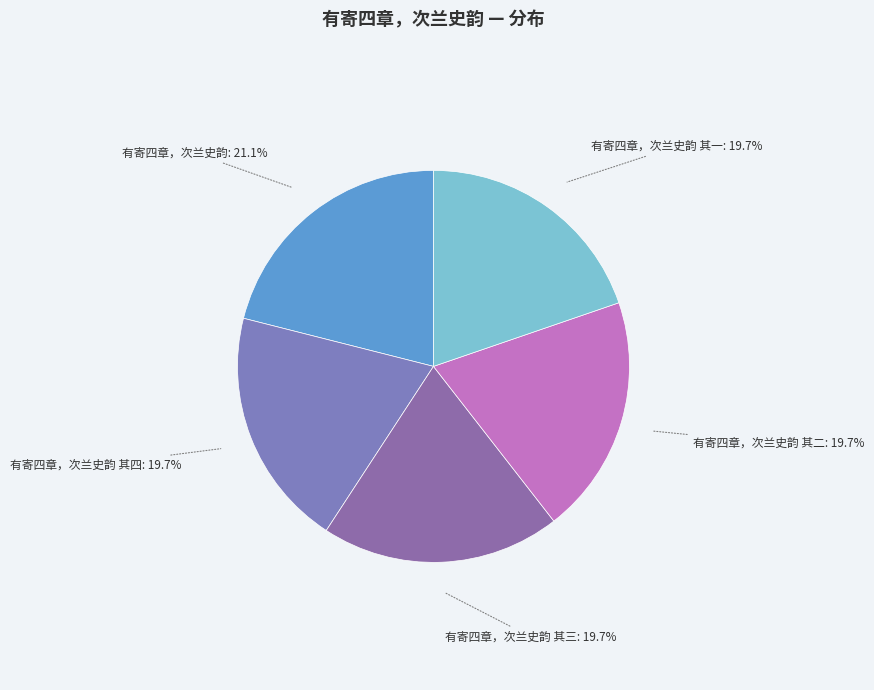

What is the ratio of the value at 有寄四章，次兰史韵 to the value at 有寄四章，次兰史韵 其四?

1.1